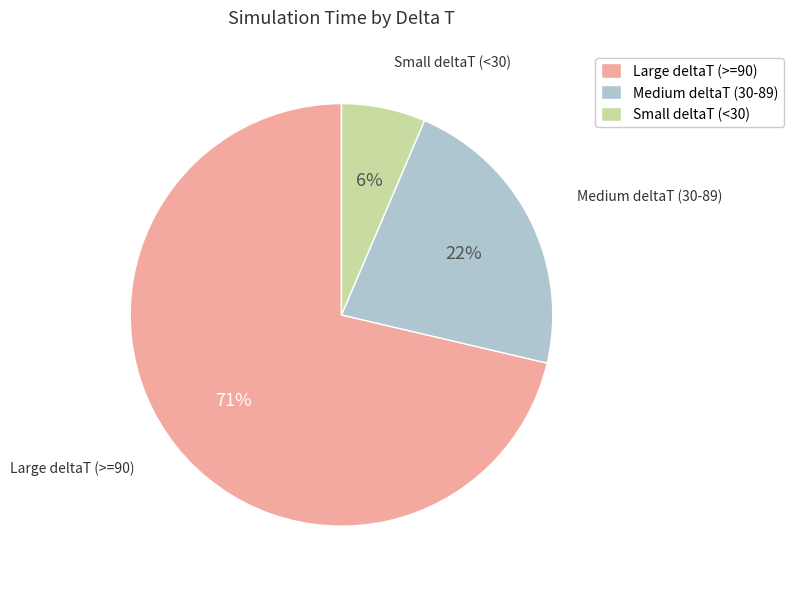

To the nearest percent, what portion does Medium deltaT (30-89) represent?

22%